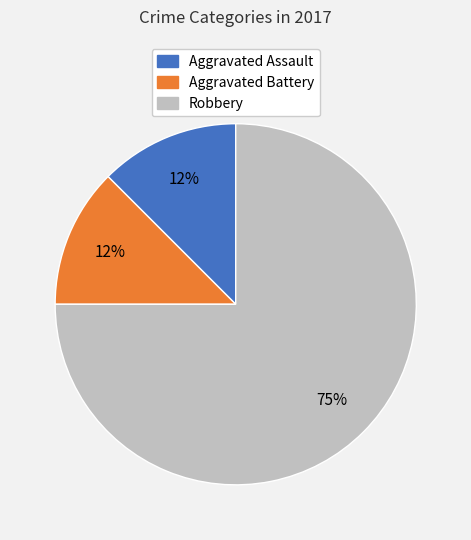

True or false: Robbery accounts for 75% of the total.

True